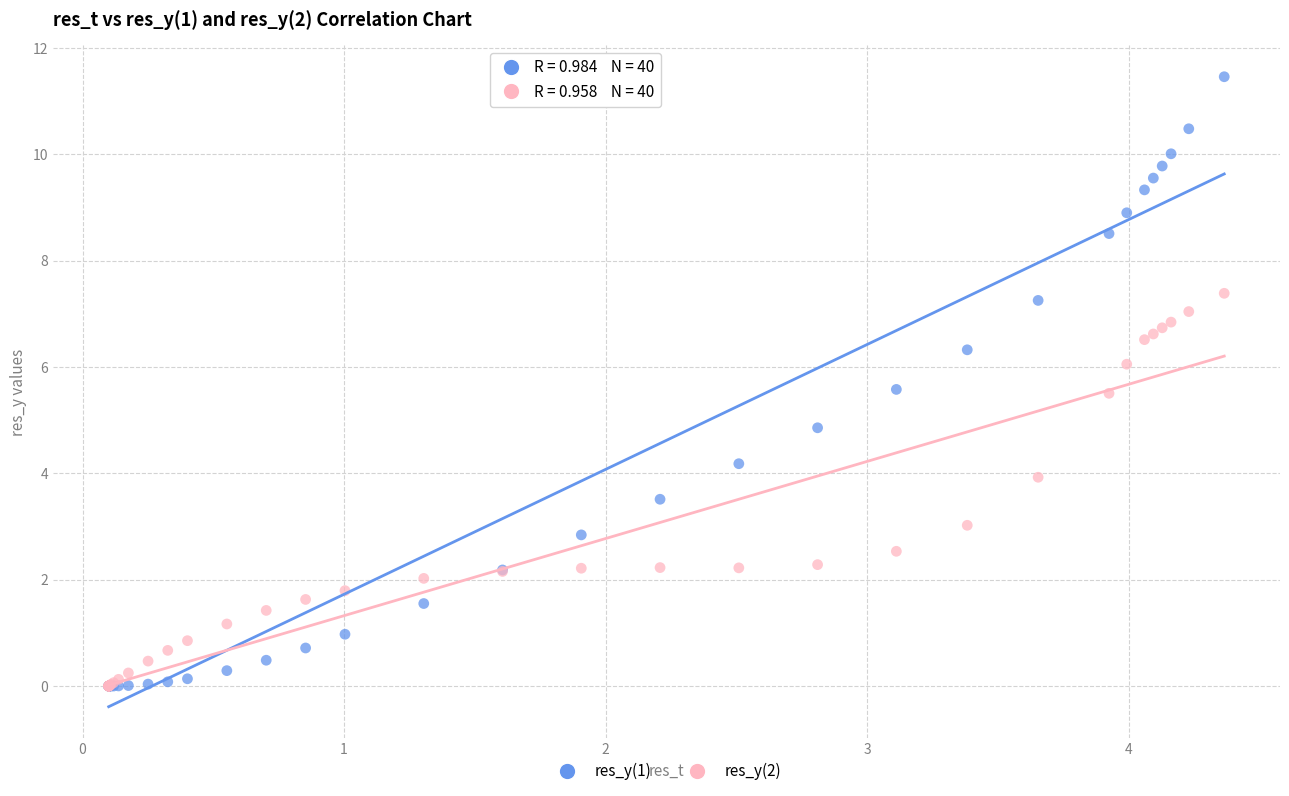

What are all the series names shown in the legend?

res_y(1), res_y(2)